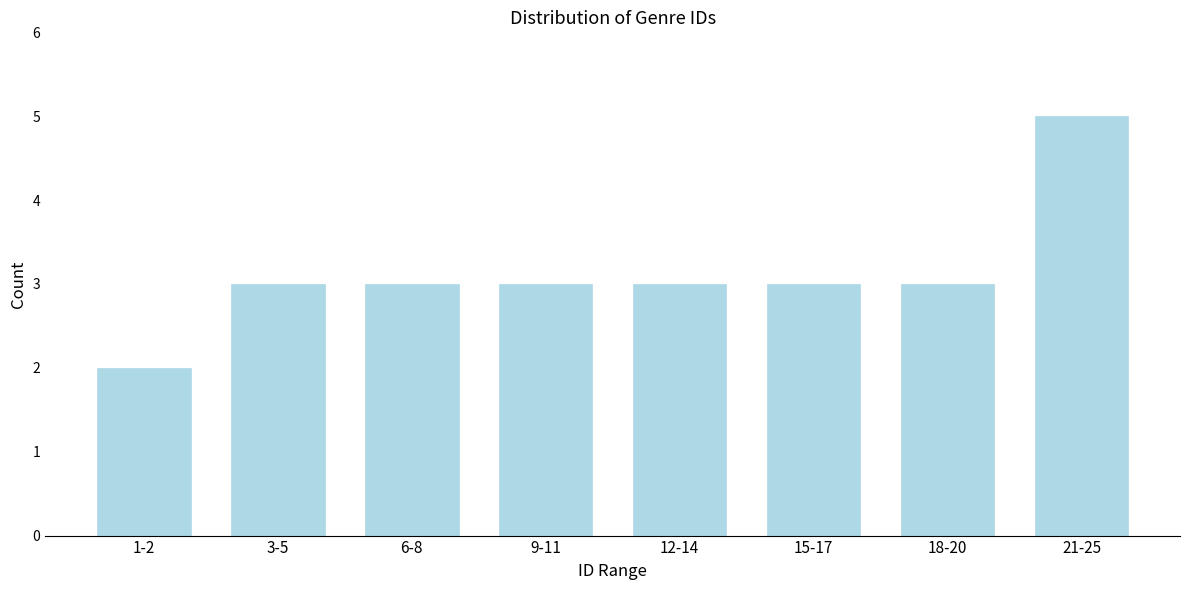

Reading left to right, extract all data points from this chart.

2	3	3	3	3	3	3	5